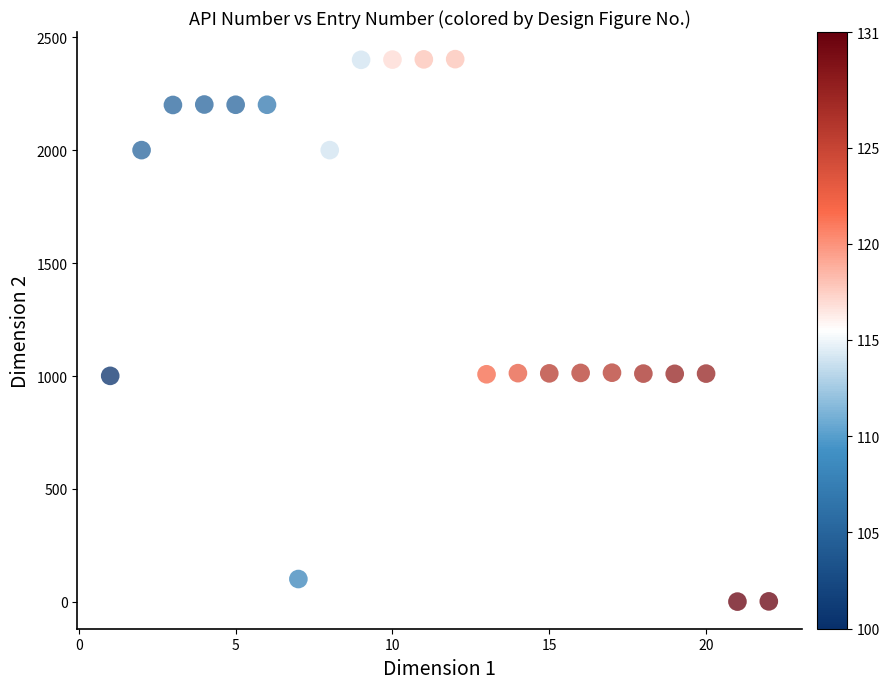

What is the range of Y values (max minus min)?

2403